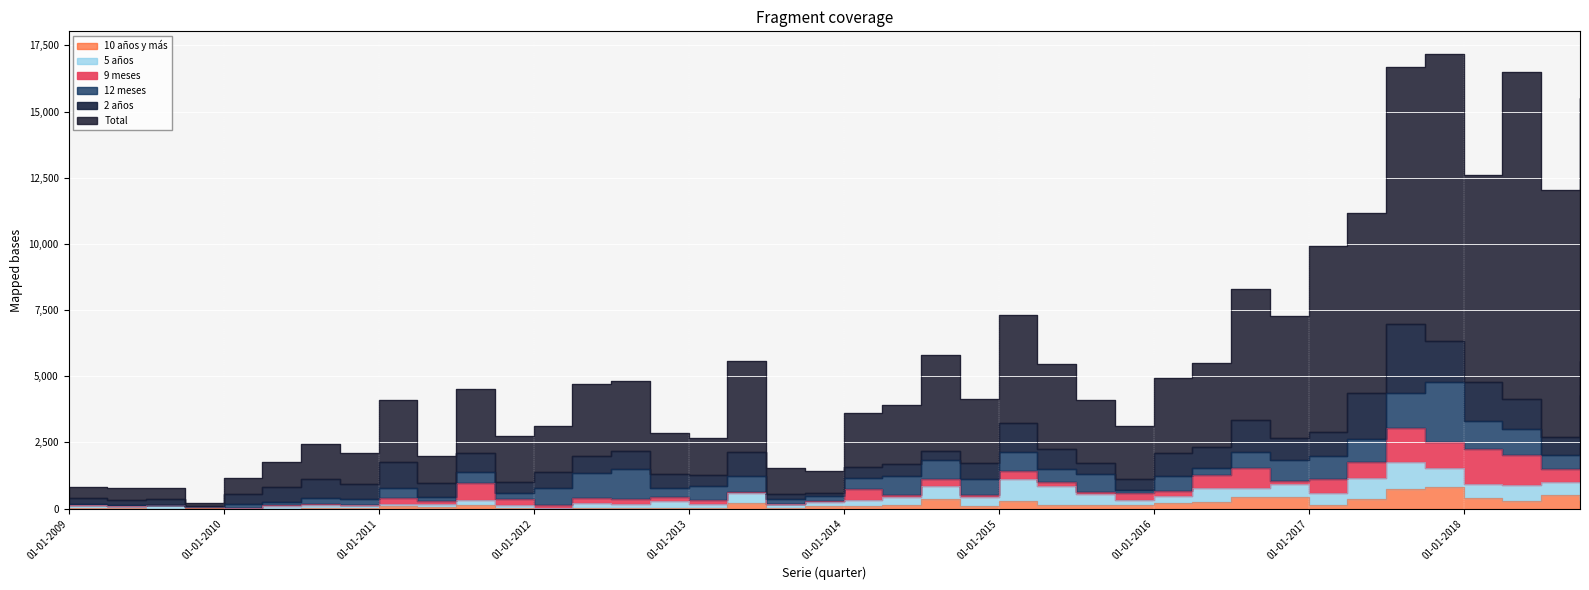

Between 01-04-2012 and 01-07-2010, which is larger?

01-04-2012